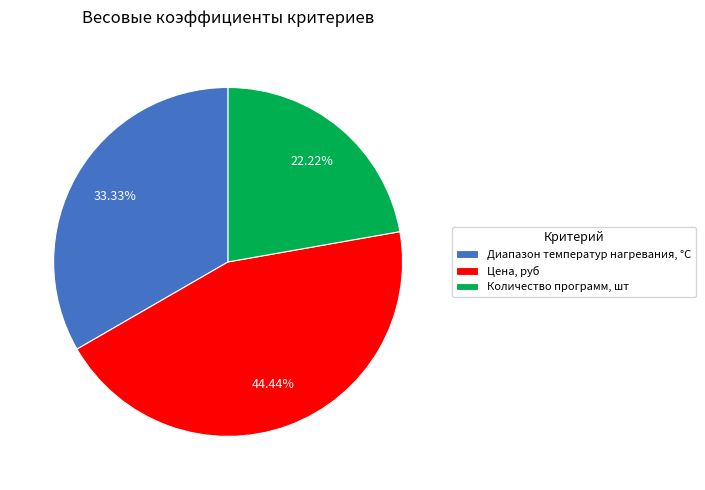

To the nearest percent, what is the combined percentage of Диапазон температур нагревания, °С and Цена, руб?

78%